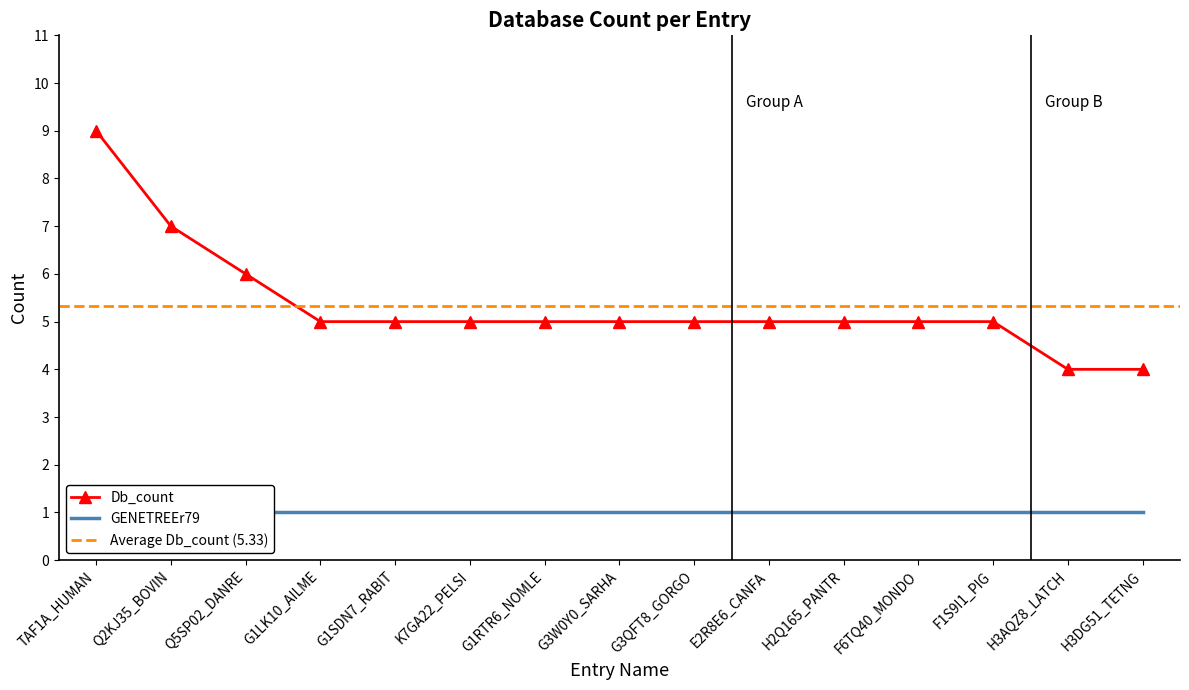

Rank the categories by value from highest to lowest.

TAF1A_HUMAN, Q2KJ35_BOVIN, Q5SP02_DANRE, G1LK10_AILME, G1SDN7_RABIT, K7GA22_PELSI, G1RTR6_NOMLE, G3W0Y0_SARHA, G3QFT8_GORGO, E2R8E6_CANFA, H2Q165_PANTR, F6TQ40_MONDO, F1S9I1_PIG, H3AQZ8_LATCH, H3DG51_TETNG